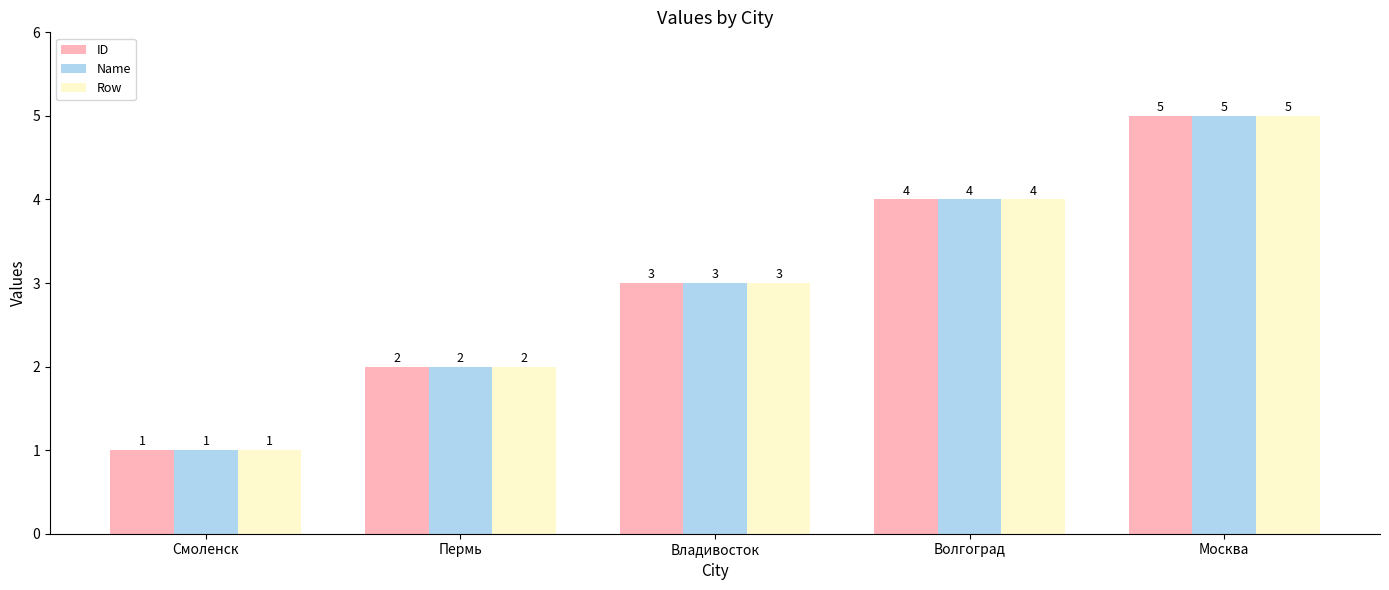

How many bars are there in total?

15